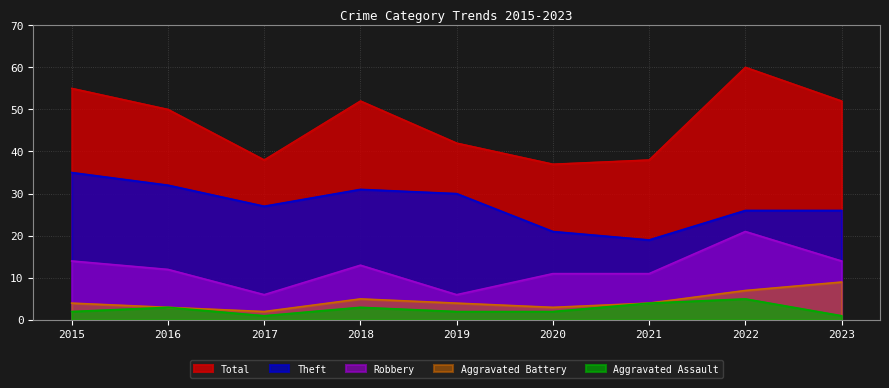

True or false: Theft has more than 0 interior local peaks.

True